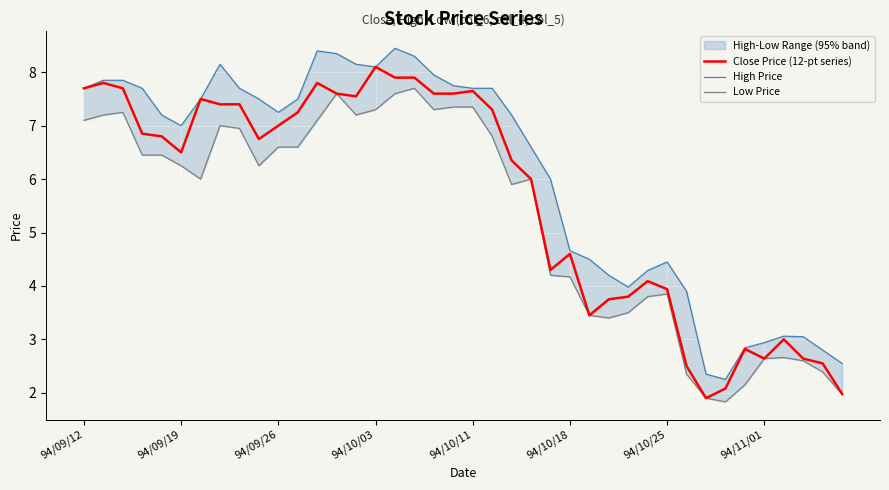

What is the spread (max minus min) of values at 12?

1.3